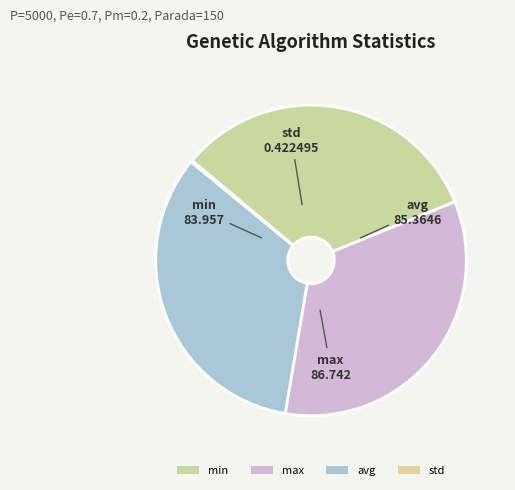

Does any single category account for the majority?

No